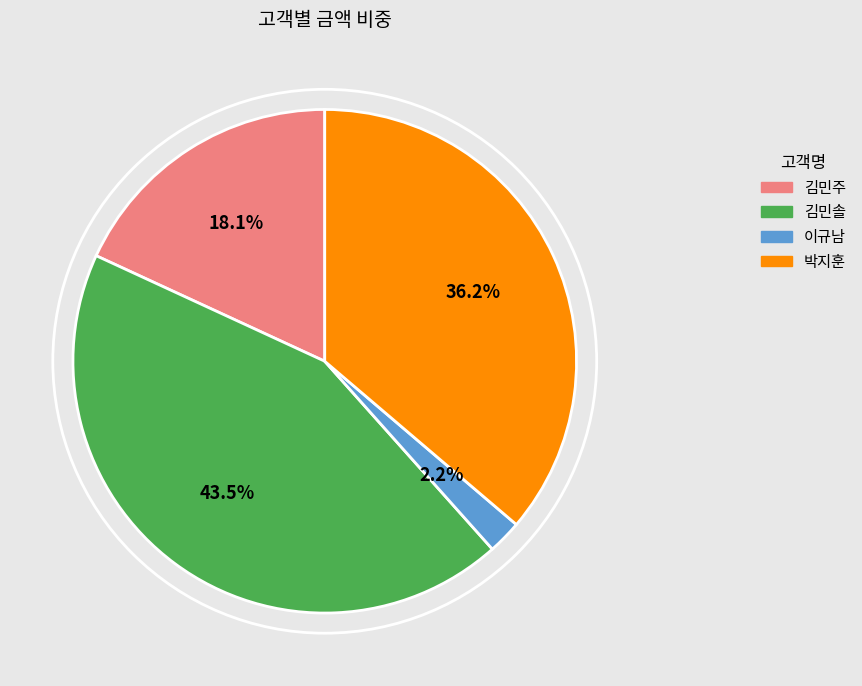

To the nearest percent, what portion does 박지훈 represent?

36%